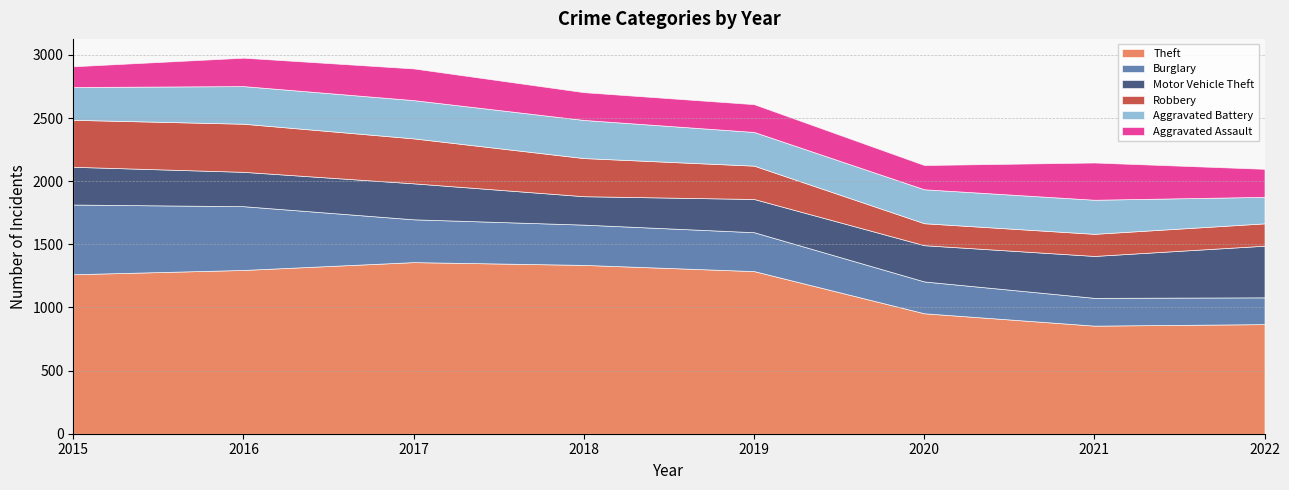

Which has a higher value, 2020 or 2021?

2020